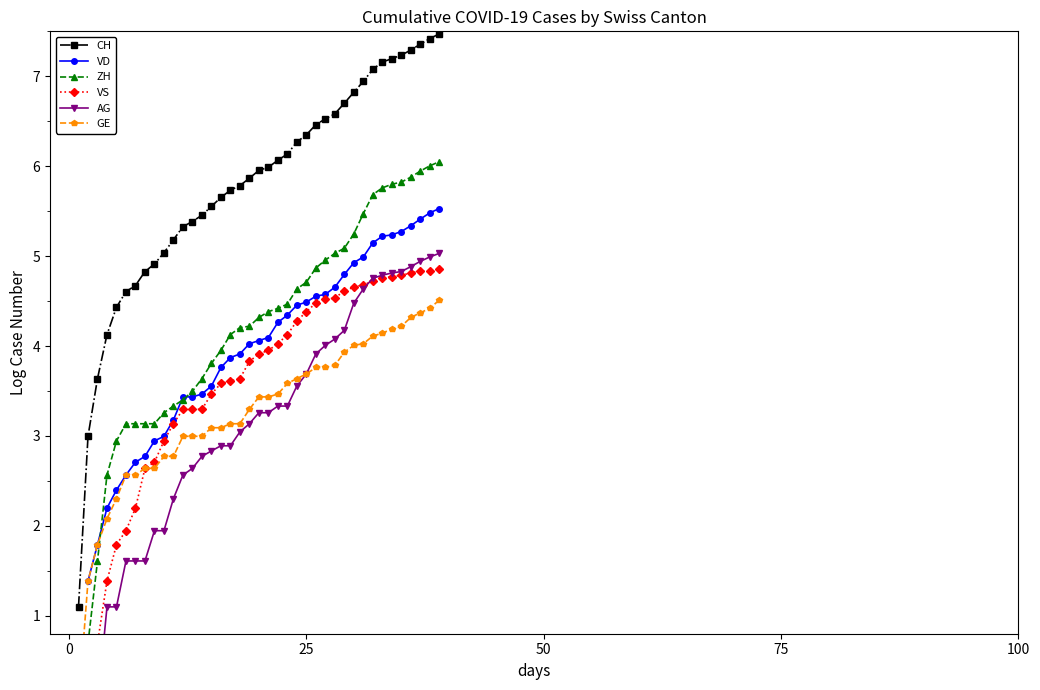

Does the chart display data point markers on the line(s)?

Yes